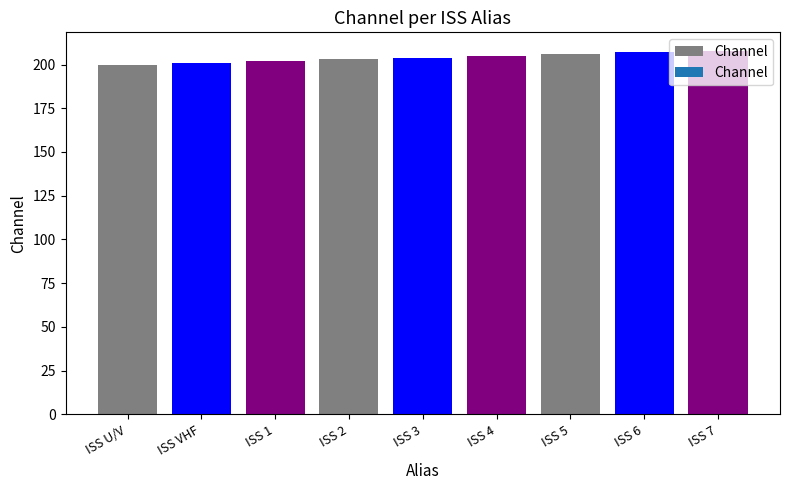

Is it true that the value at ISS 6 is 207?

True